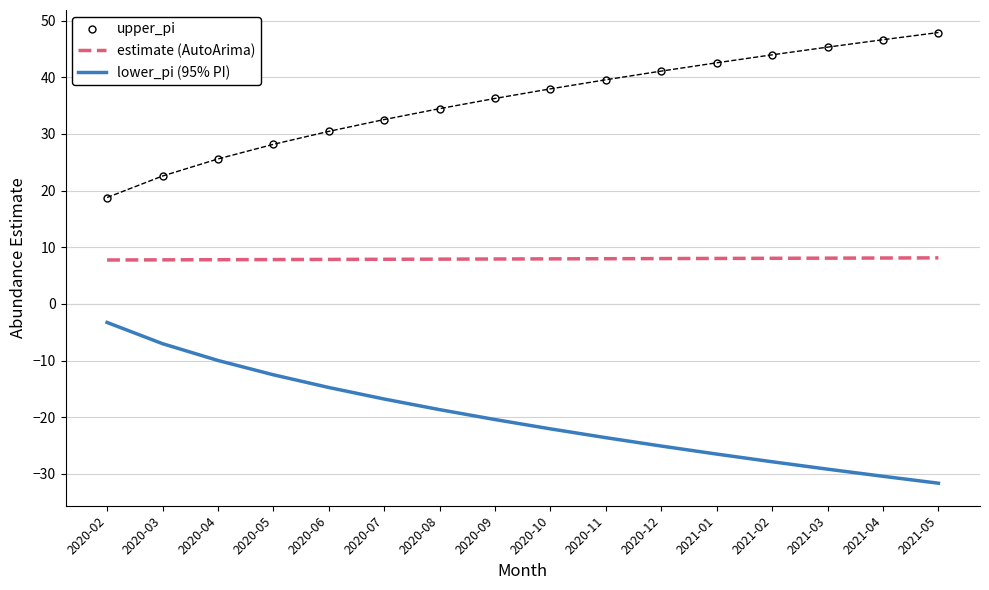

What is the spread (max minus min) of values at 2020-05?

40.7